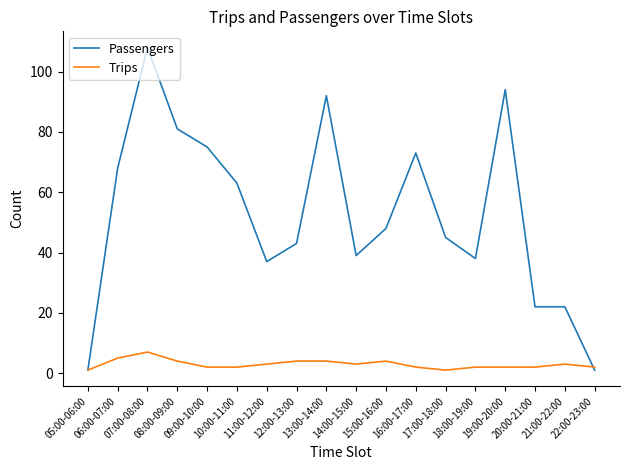

The value of Trips at 14:00-15:00 is 3. True or false?

True